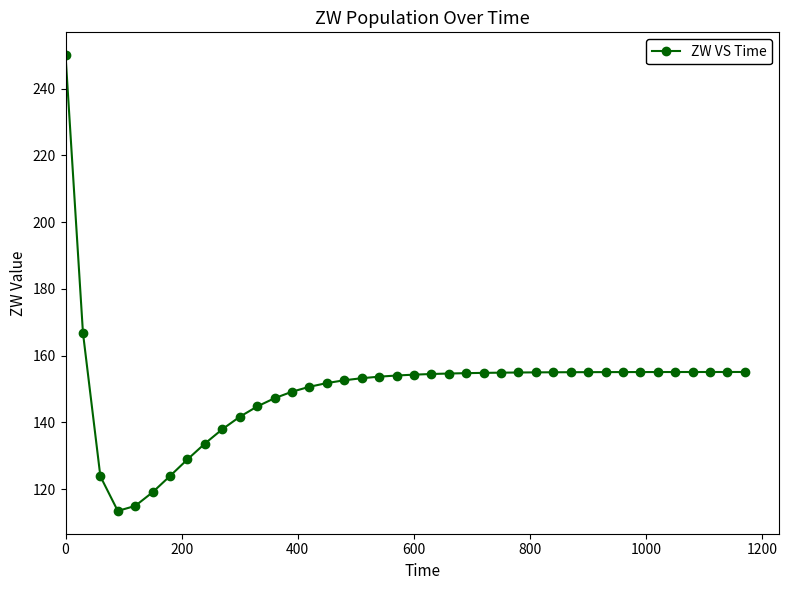

What is the value of the 23rd point from the left?

154.6